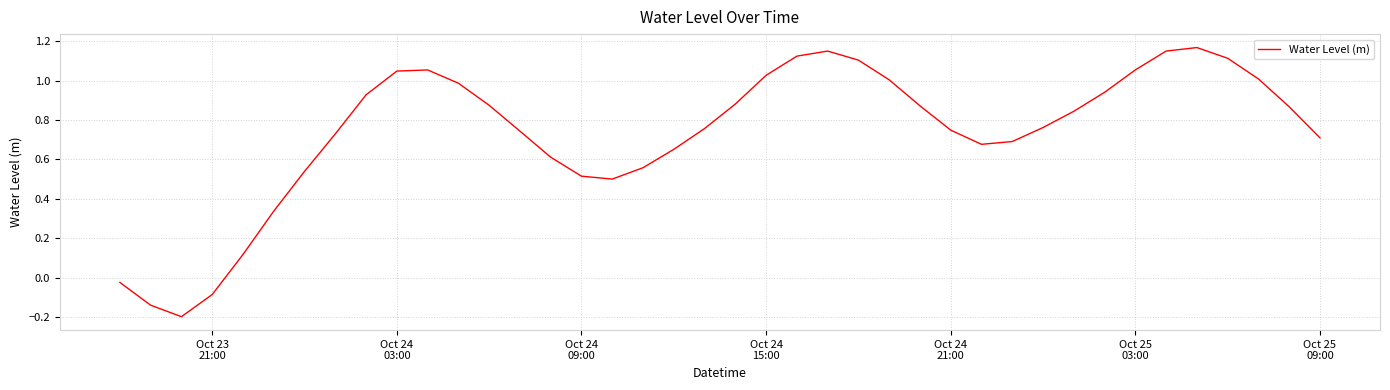

Does the chart have visible grid lines?

Yes